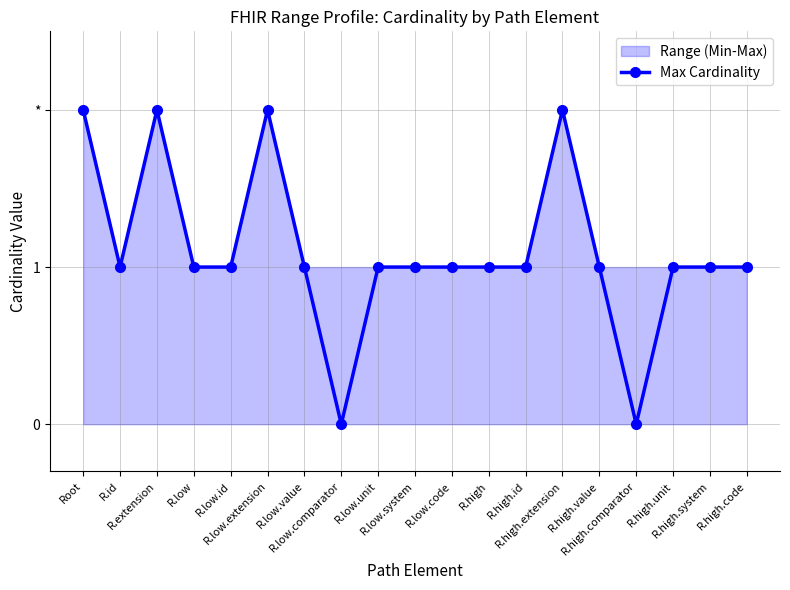

What is the value of the 12th point from the left?

1